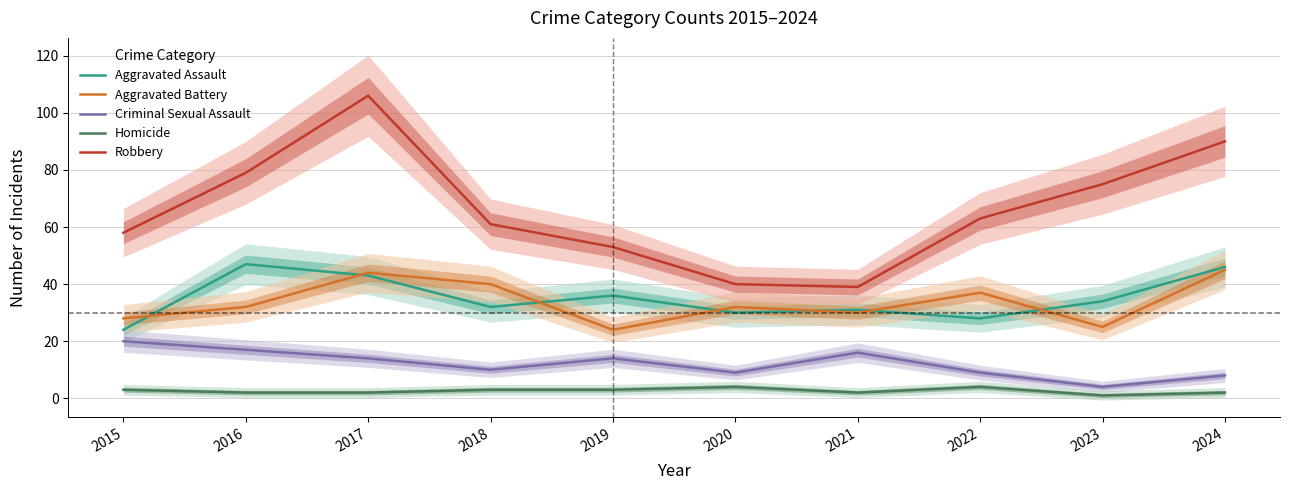

True or false: Homicide has more than 1 interior local peaks.

True